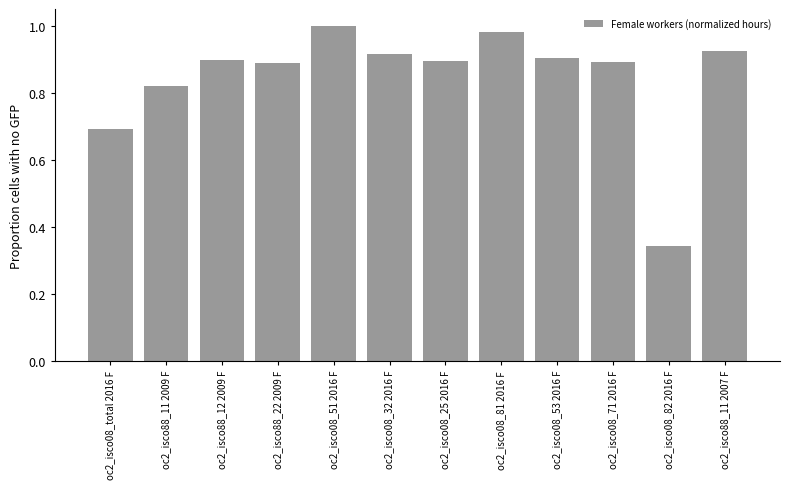

Which label corresponds to the smallest value in the chart?

oc2_isco08_82 2016 F